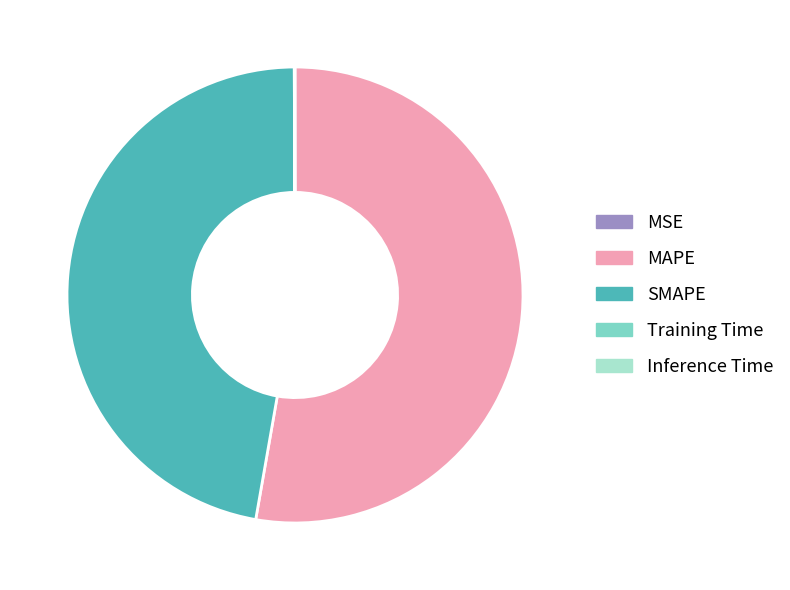

The SMAPE slice represents 60% of the pie. True or false?

False